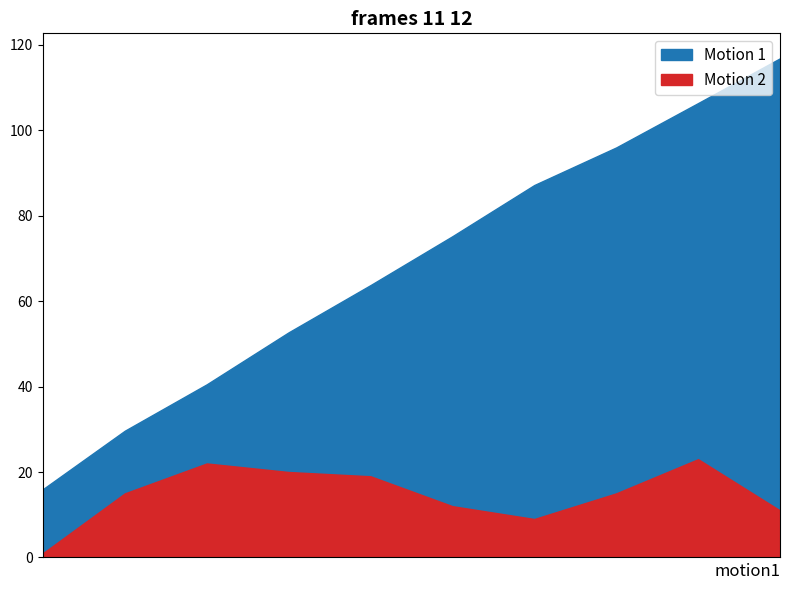

The Motion 1 series shows 16.0 at 1. True or false?

True